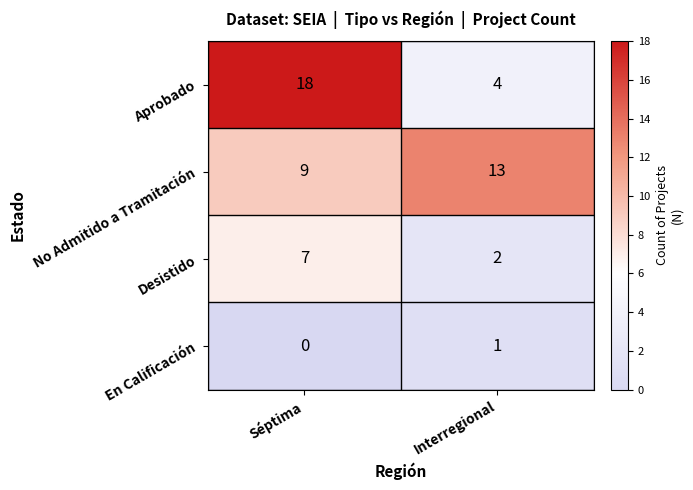

What is the average value of the Aprobado series?

11